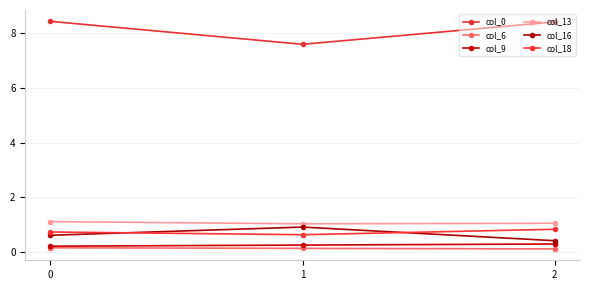

The value of col_18 at 2 is 0.8. True or false?

True